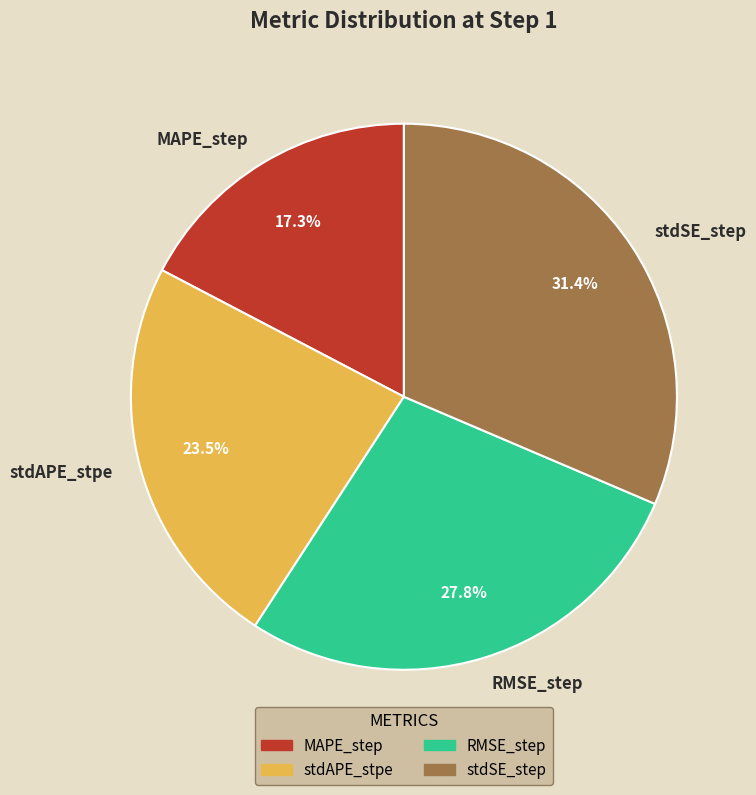

To the nearest percent, what percentage of the pie is MAPE_step?

17%